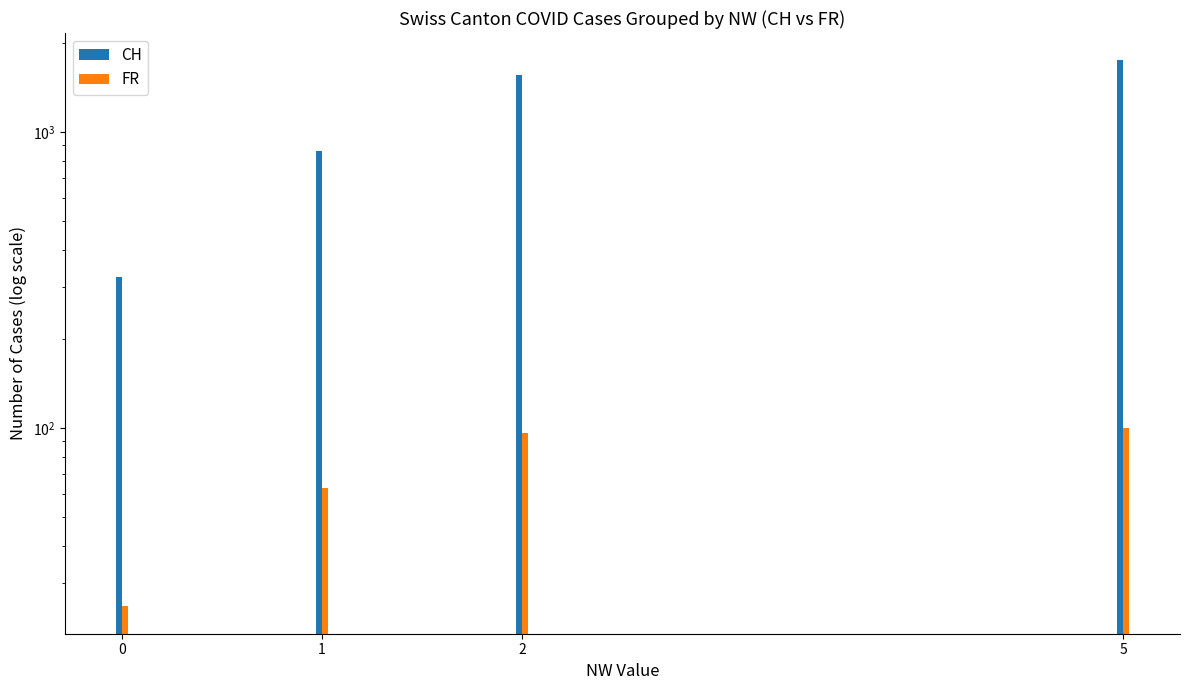

What is the average value of the CH series?

1121.5